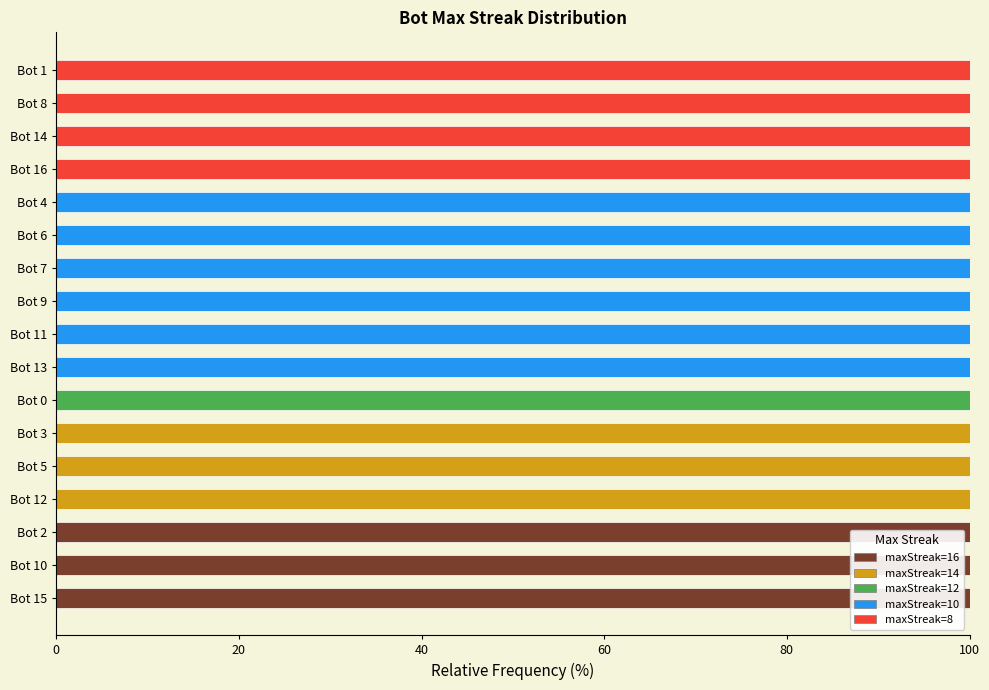

What are all the series names shown in the legend?

maxStreak=16, maxStreak=14, maxStreak=12, maxStreak=10, maxStreak=8